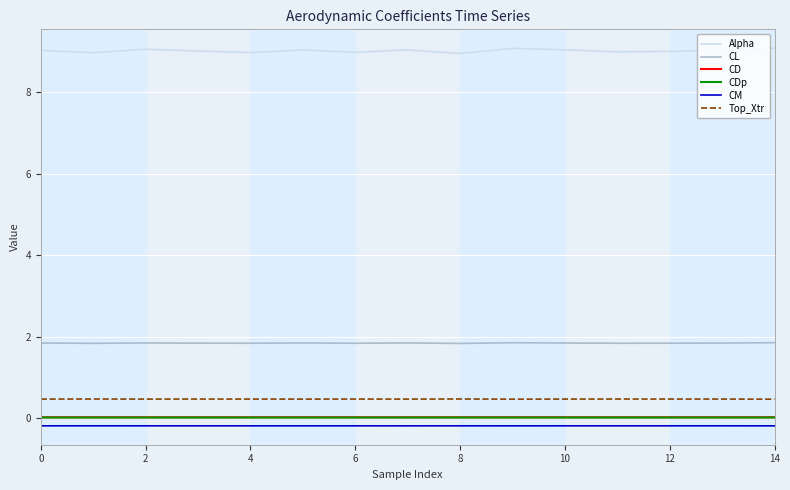

True or false: Alpha and CM intersect in this chart.

False